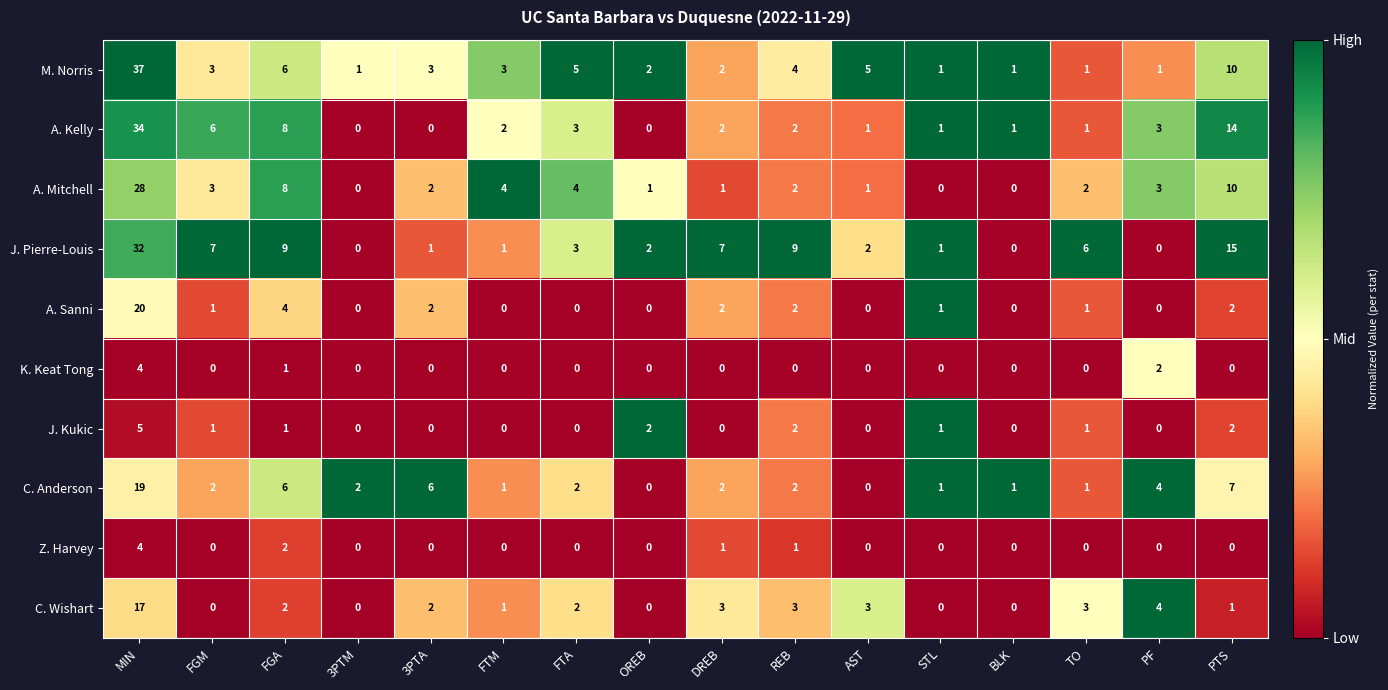

Between 3PTM and 3PTA, which series saw the biggest shift?

C. Anderson